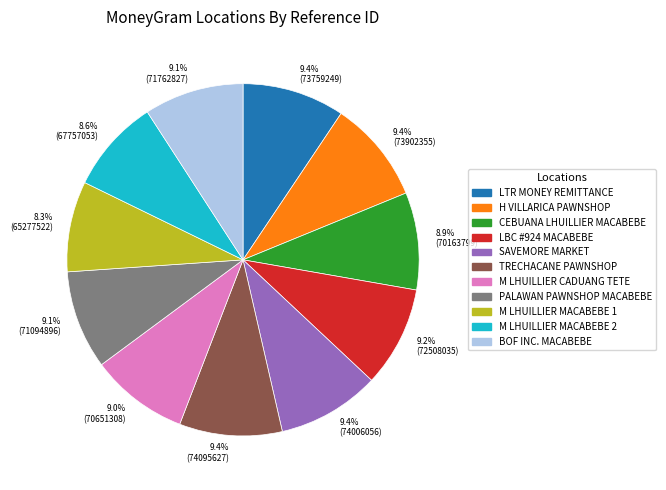

Do 8.3% (65277522) and 8.9% (70163799) together represent more than half of the pie?

No